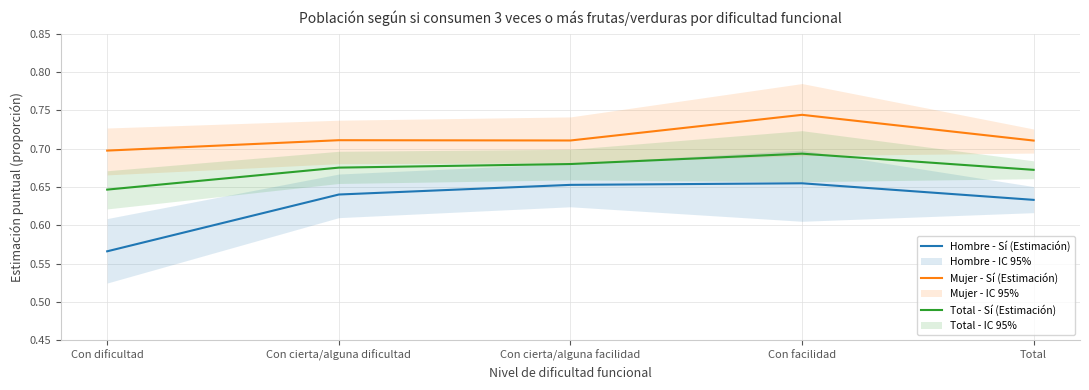

What is the minimum value for Hombre - Sí (Estimación)?

0.6